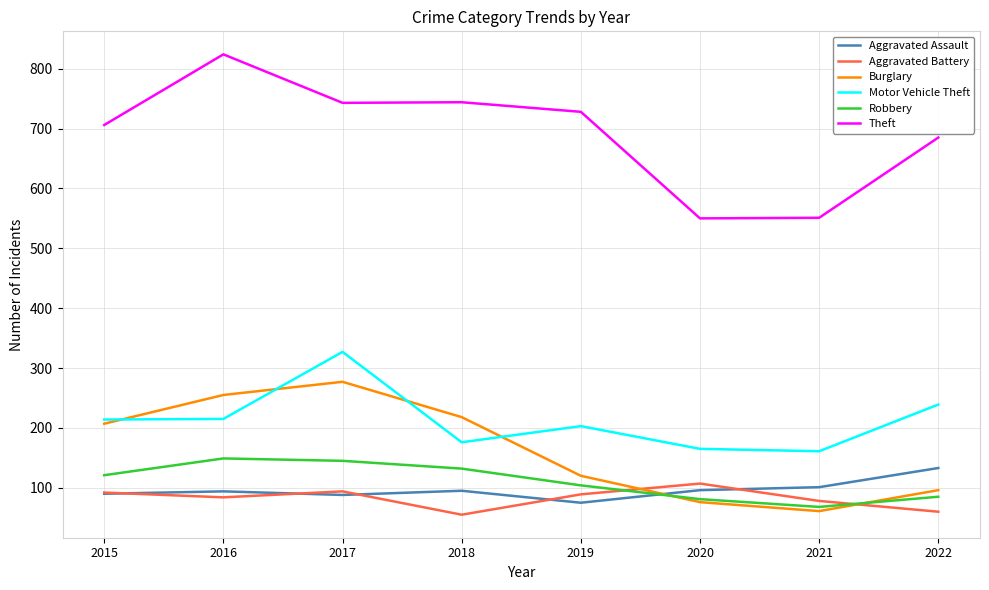

What is the sum of the Aggravated Assault values at 2015 and 2021?

191